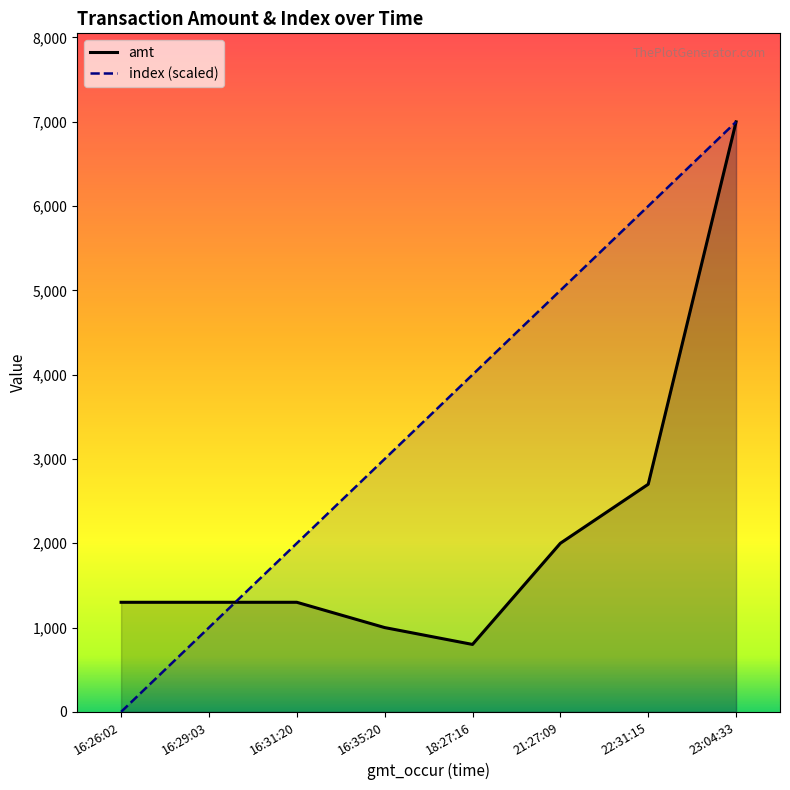

What are all the series names shown in the legend?

amt, index (scaled)